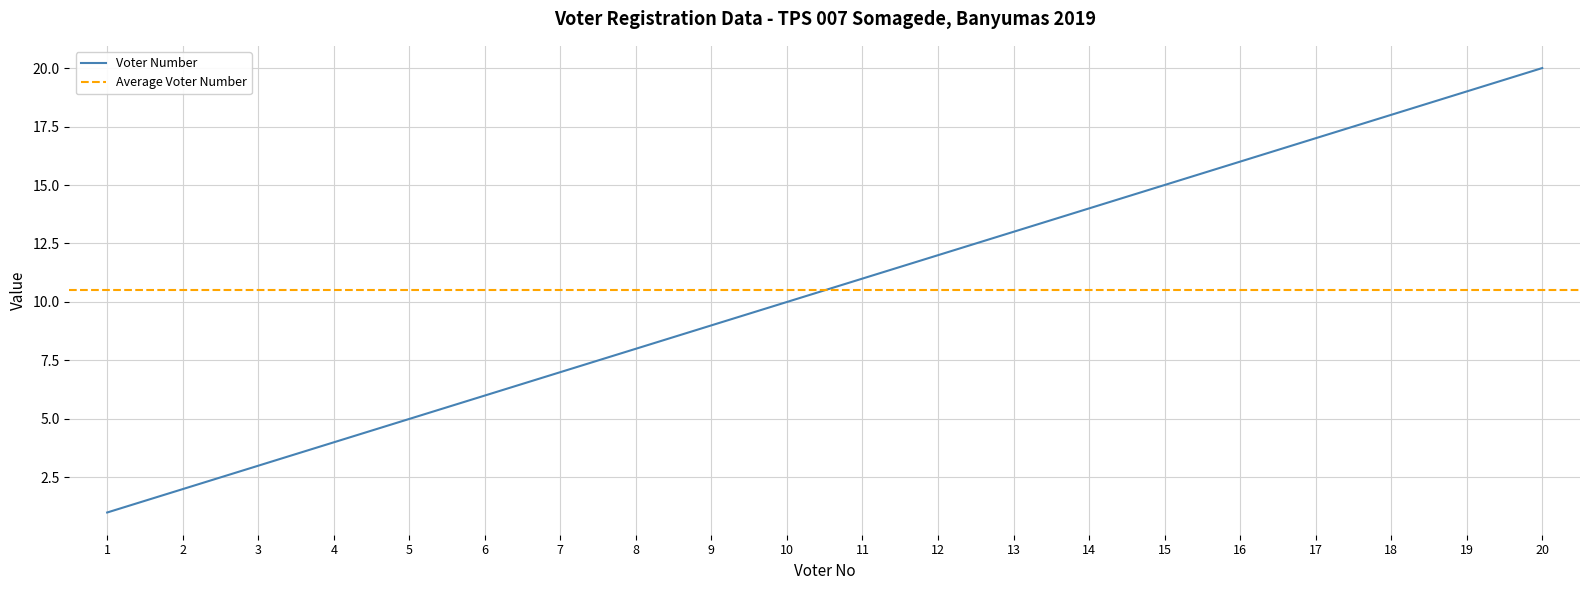

What is the greatest value displayed?

20